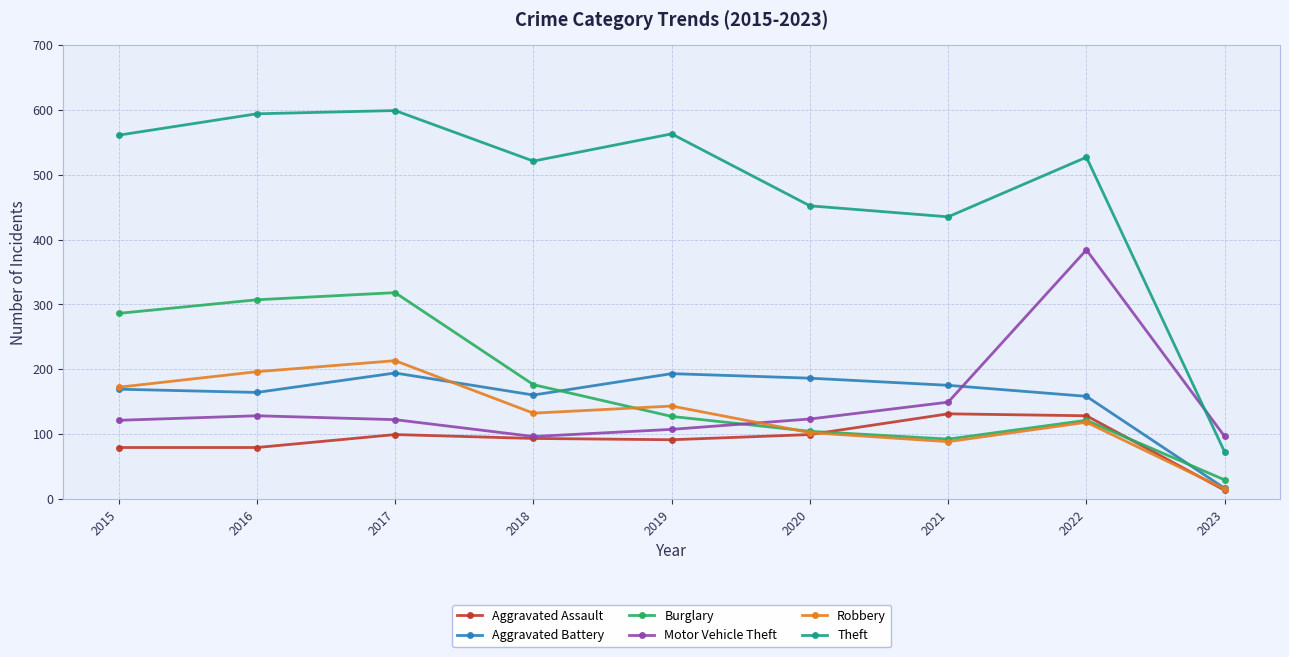

True or false: Burglary and Theft cross at least once.

False